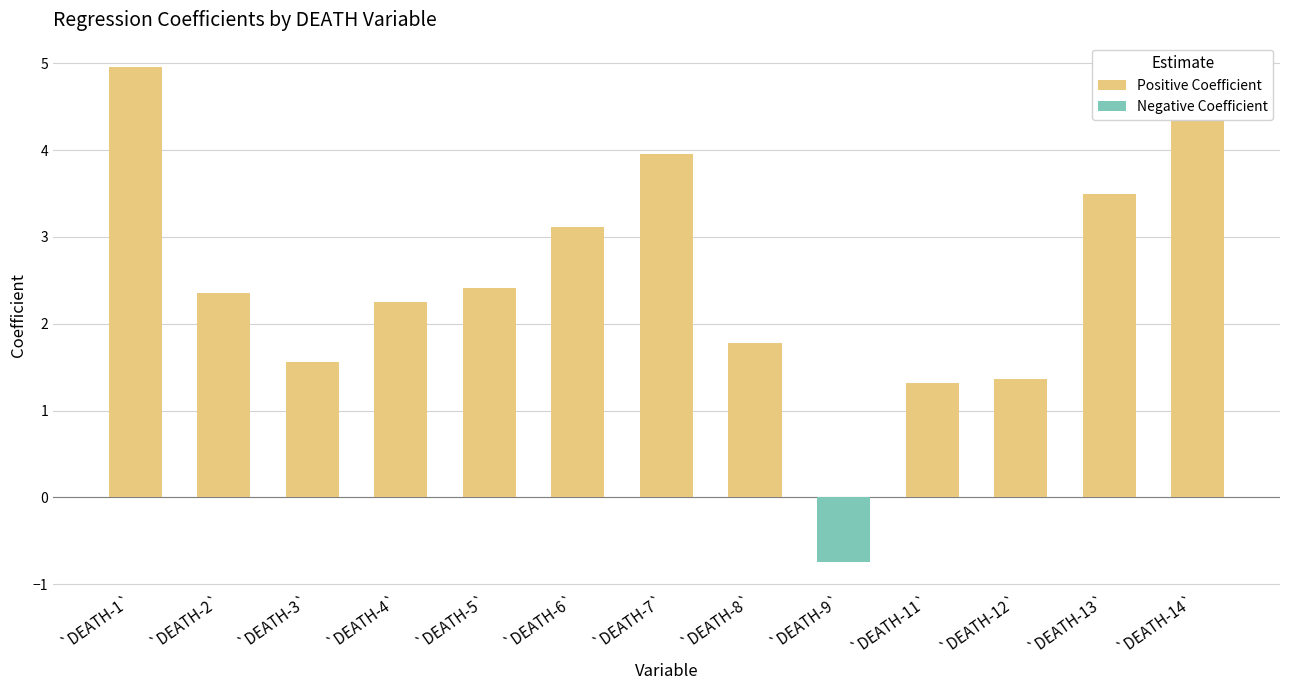

How many values in the Positive Coefficient series exceed 2?

8